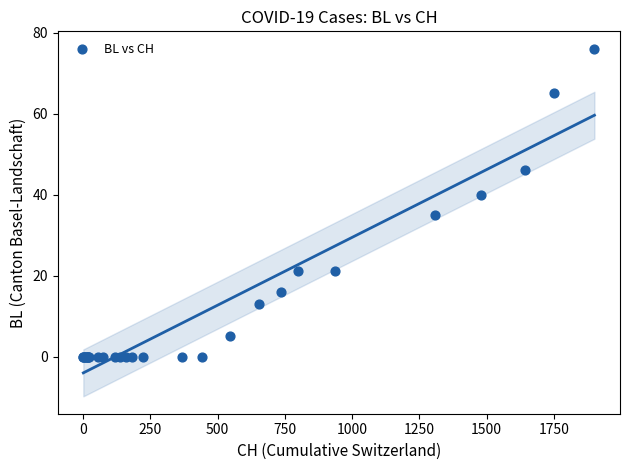

What Y value in the scatter plot is closest to 38?

40